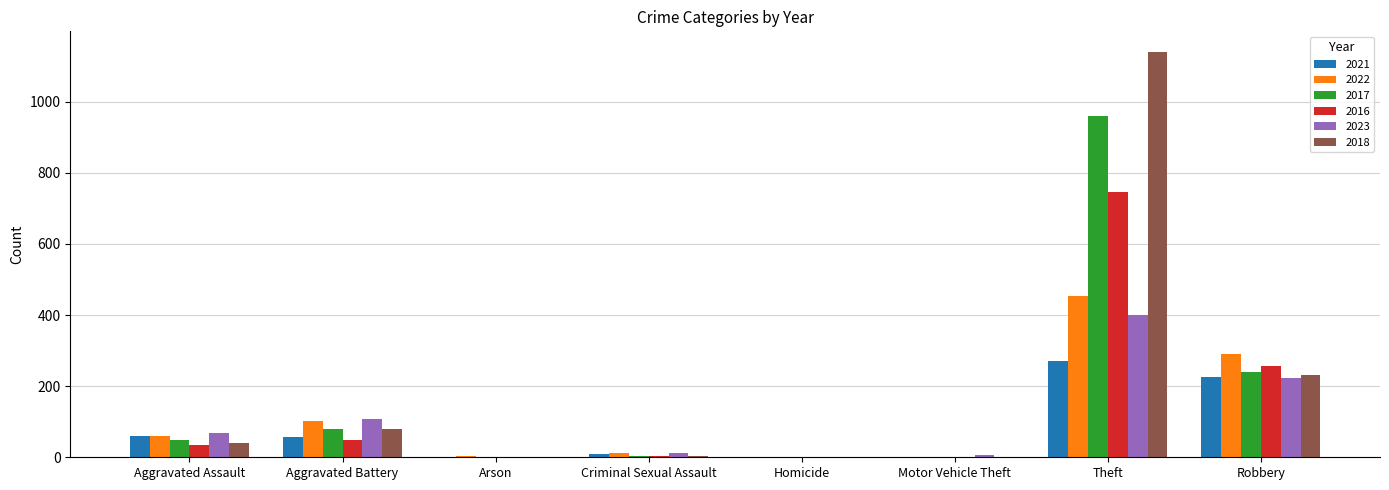

What is the maximum value shown in the chart?

1141